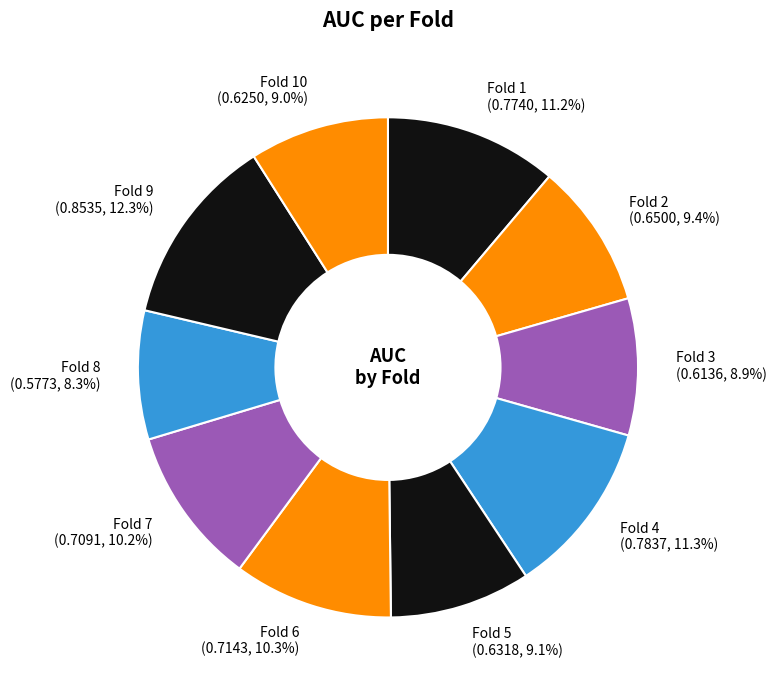

How much of the chart is everything except Fold 10?

91.0%